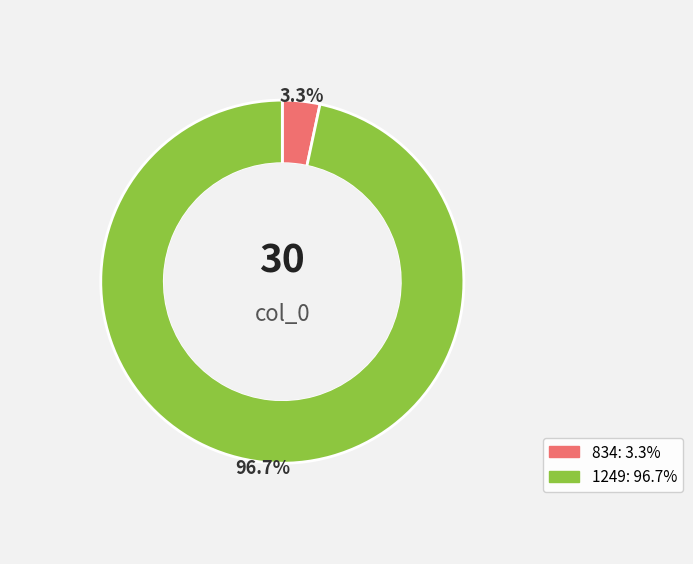

What is the largest slice in the pie chart?

1249